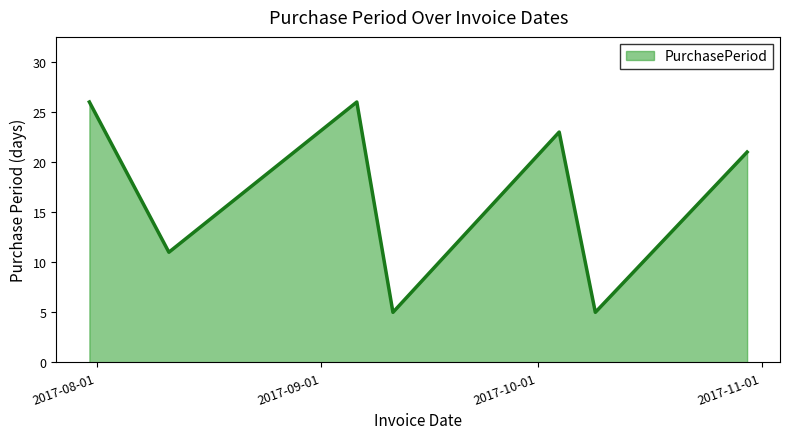

What is the sum of all values?

117